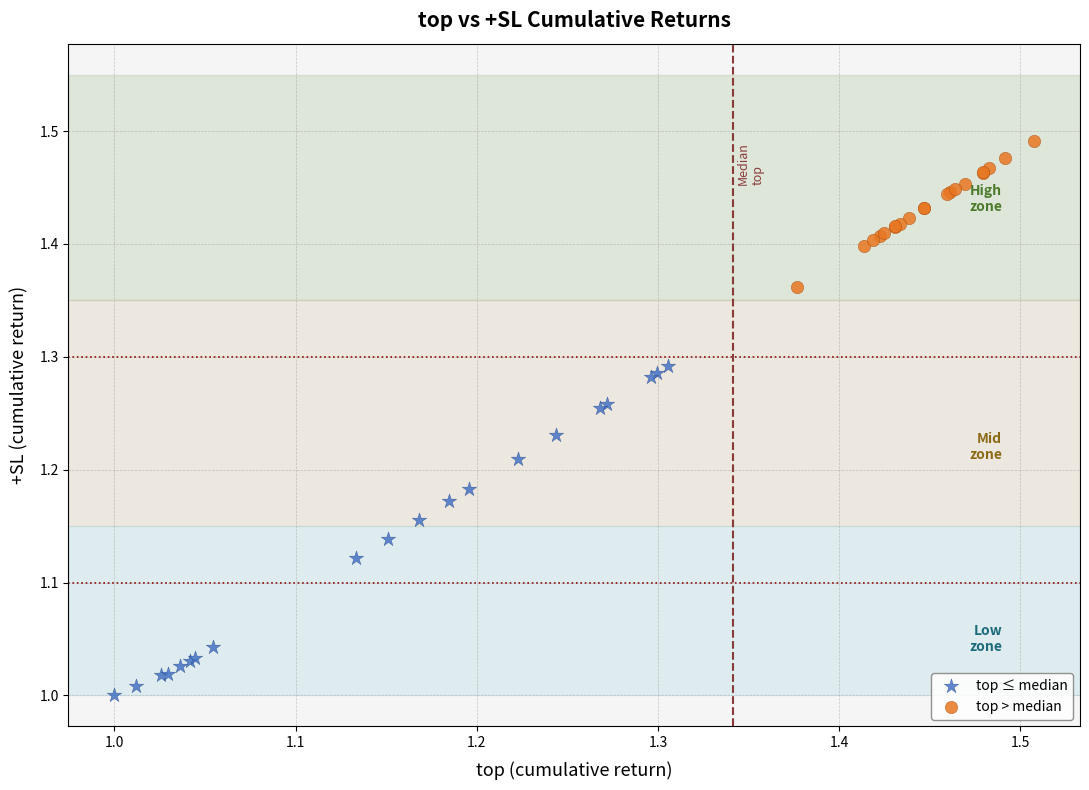

Which series contains the lowest Y value?

top ≤ median